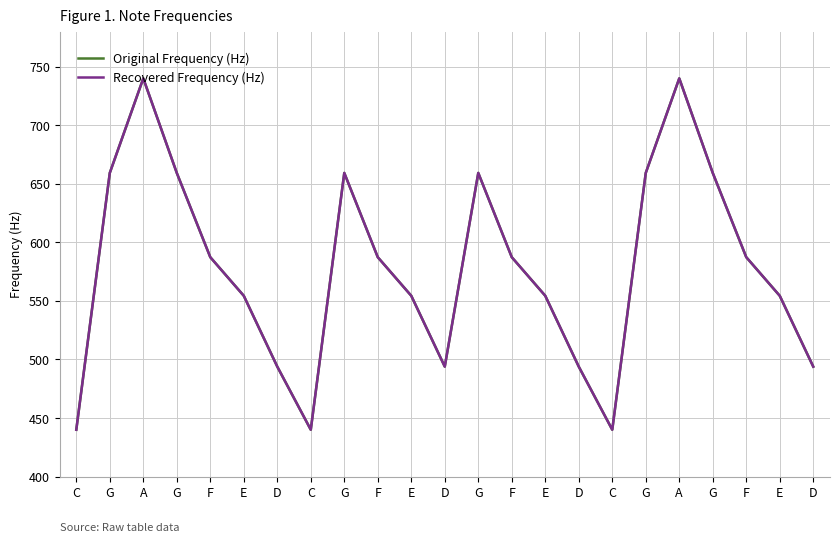

What is the difference between the Original Frequency (Hz) values at E and D?

60.5